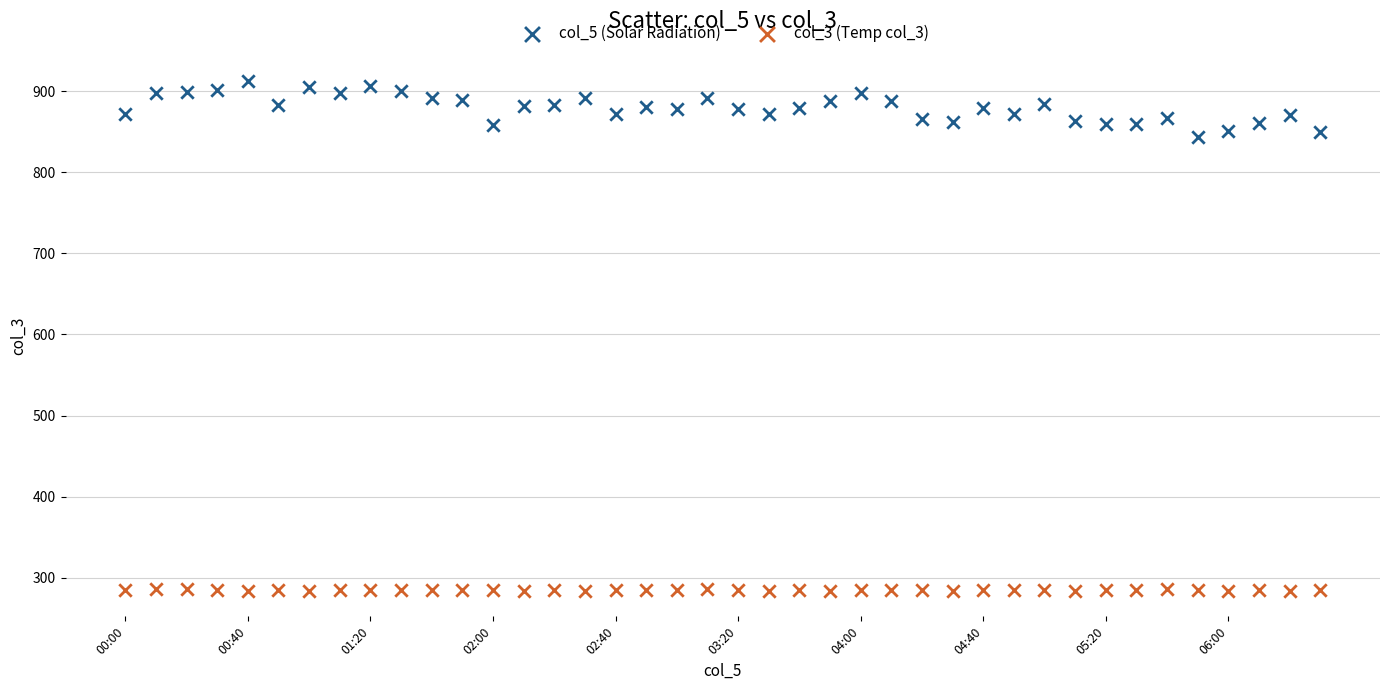

Which series has the largest Y range (max minus min)?

col_5 (Solar Radiation)